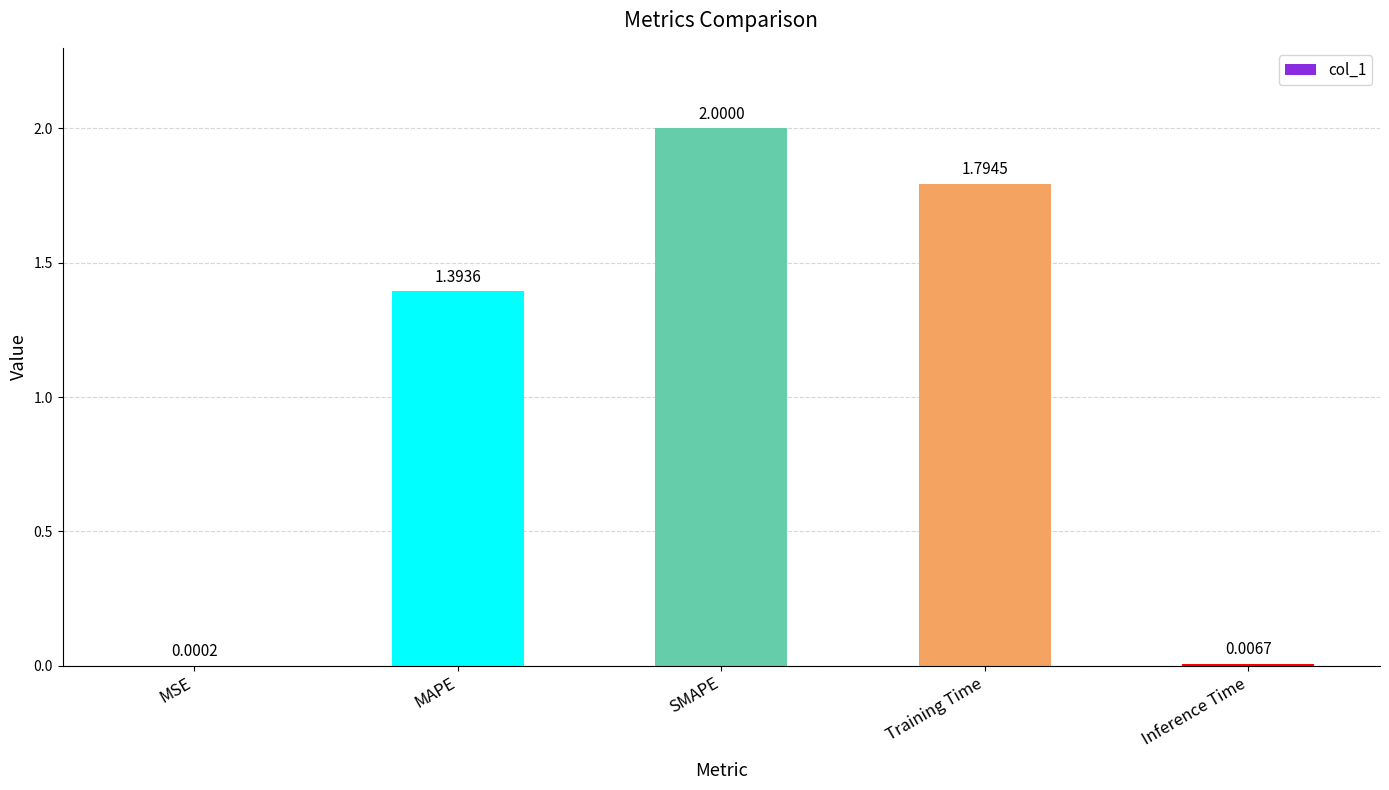

The chart shows a value of 3.6 at SMAPE. True or false?

False